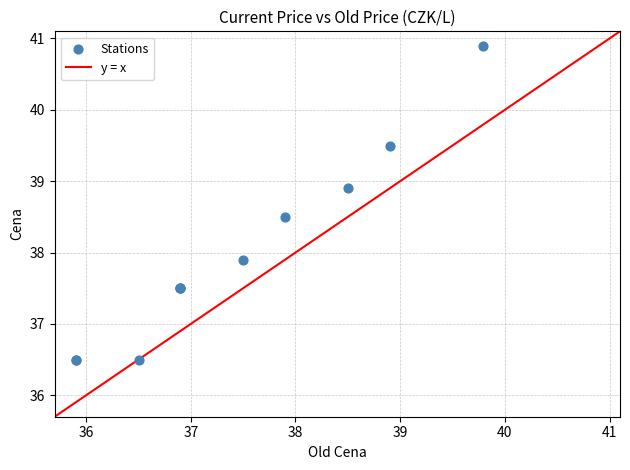

What Y value in the scatter plot is closest to 38?

37.9